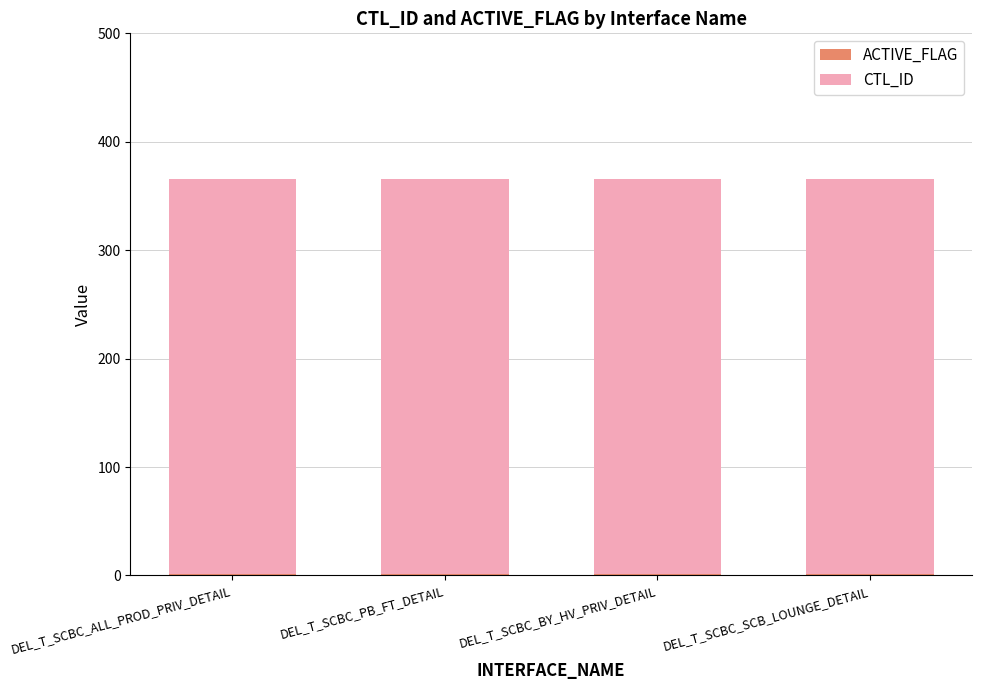

The CTL_ID series shows 365 at DEL_T_SCBC_PB_FT_DETAIL. True or false?

True